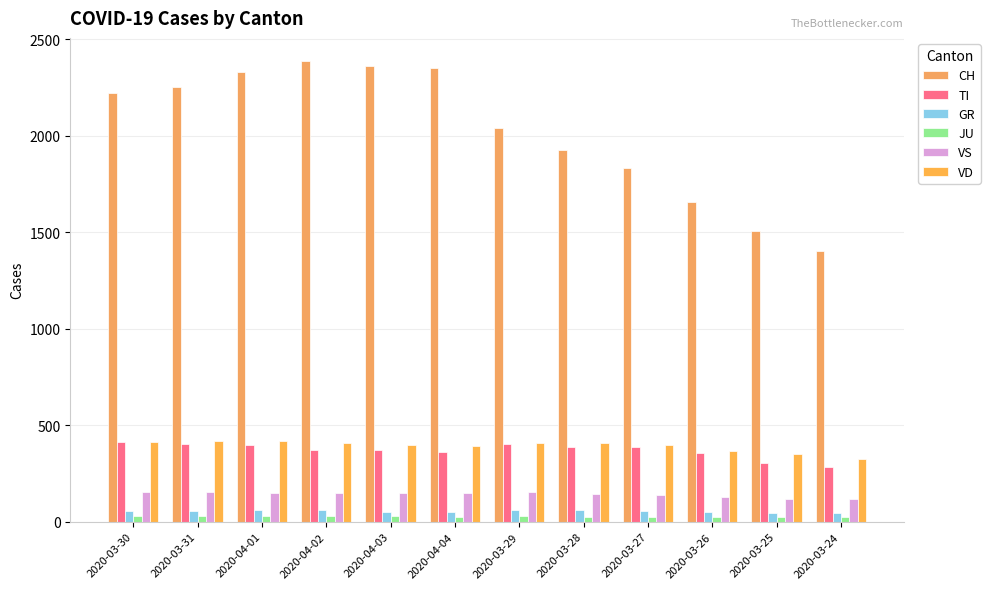

What is the difference between the maximum and minimum values in the VD series?

97